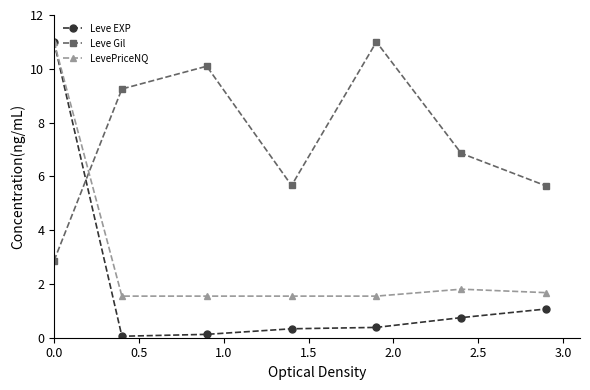

Rank the series by their average value, from highest to lowest.

Leve Gil, LevePriceNQ, Leve EXP